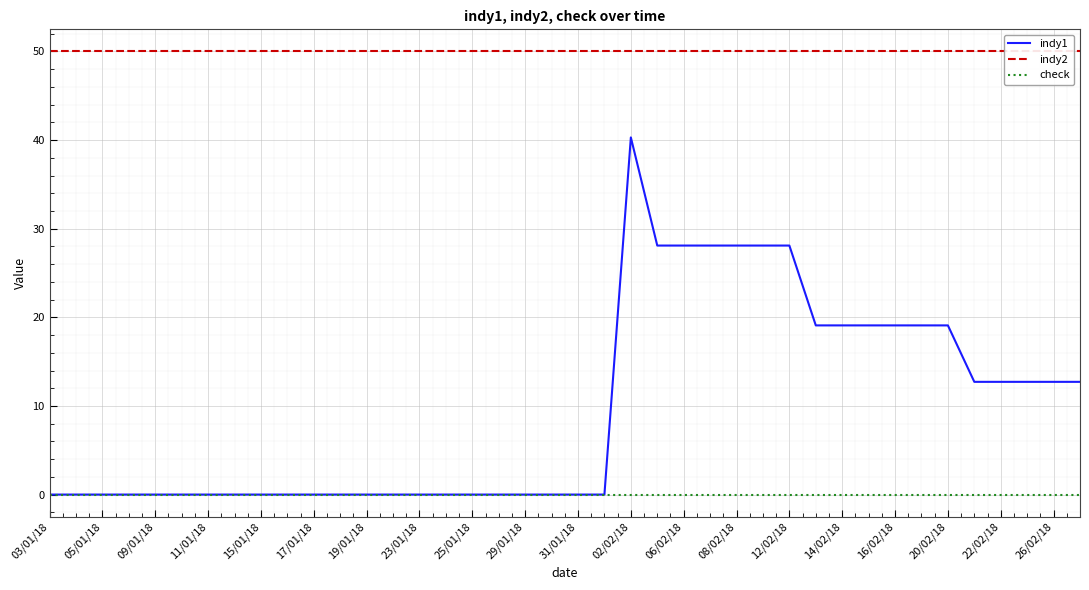

What are all the series names shown in the legend?

indy1, indy2, check